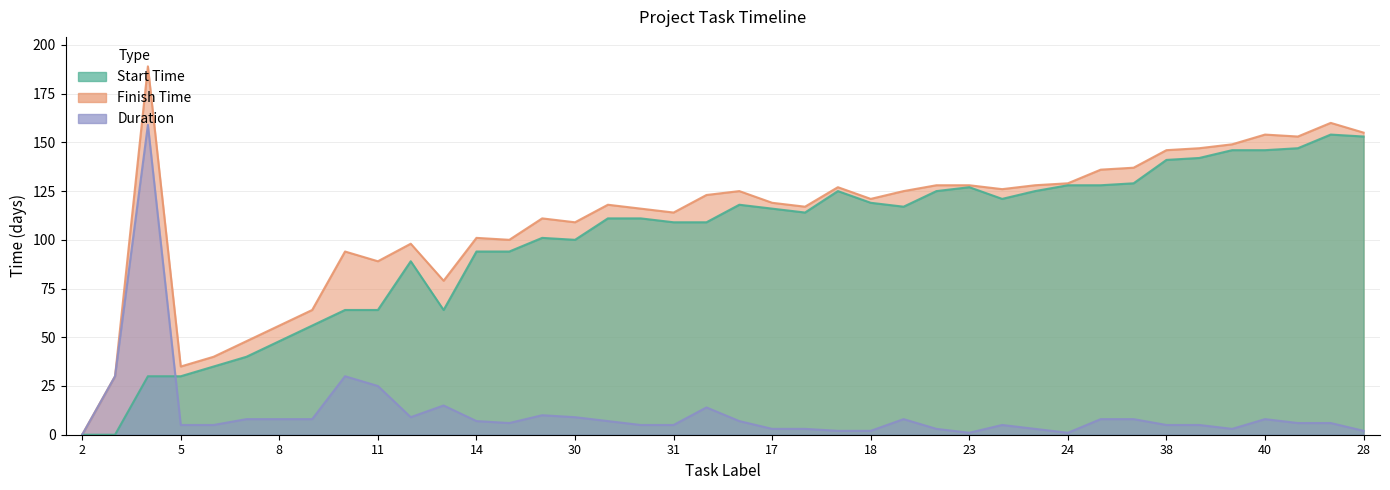

Where is the first local maximum for Finish Time?

4